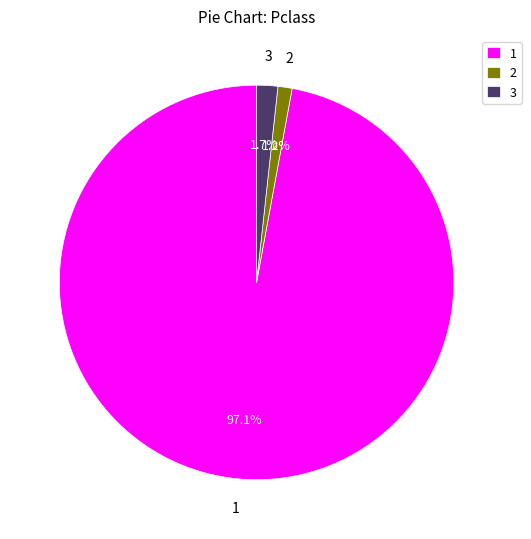

How much of the chart is everything except 1?

2.9%